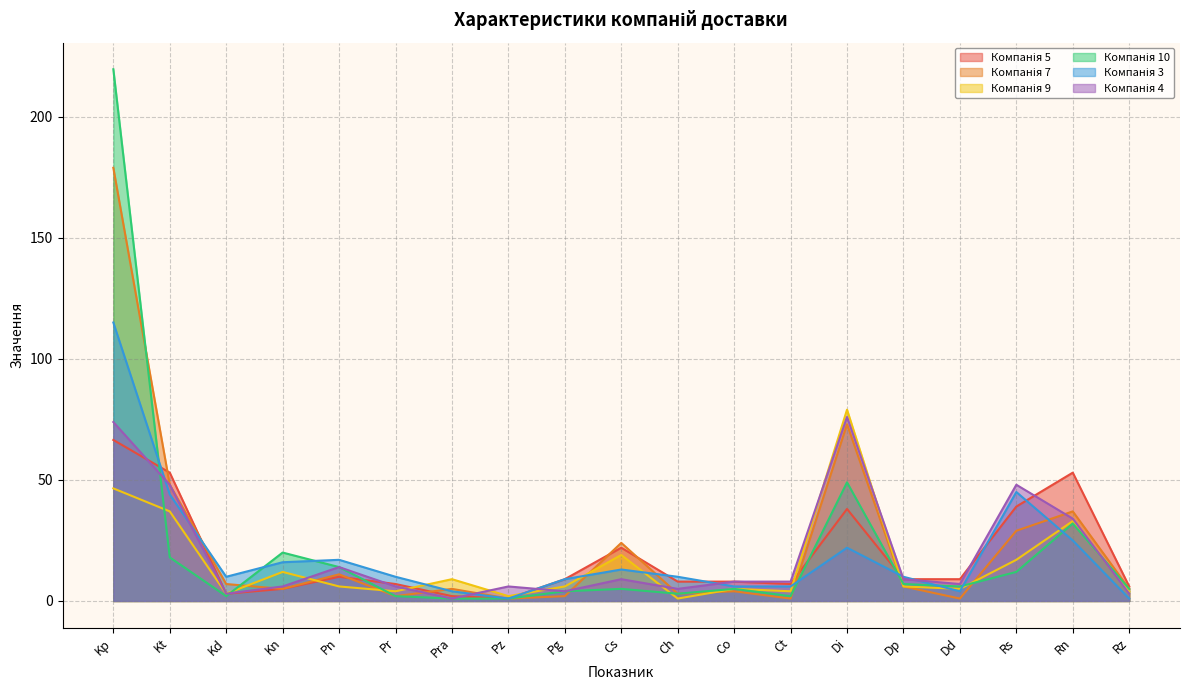

At how many categories does at least one series exceed 117?

1